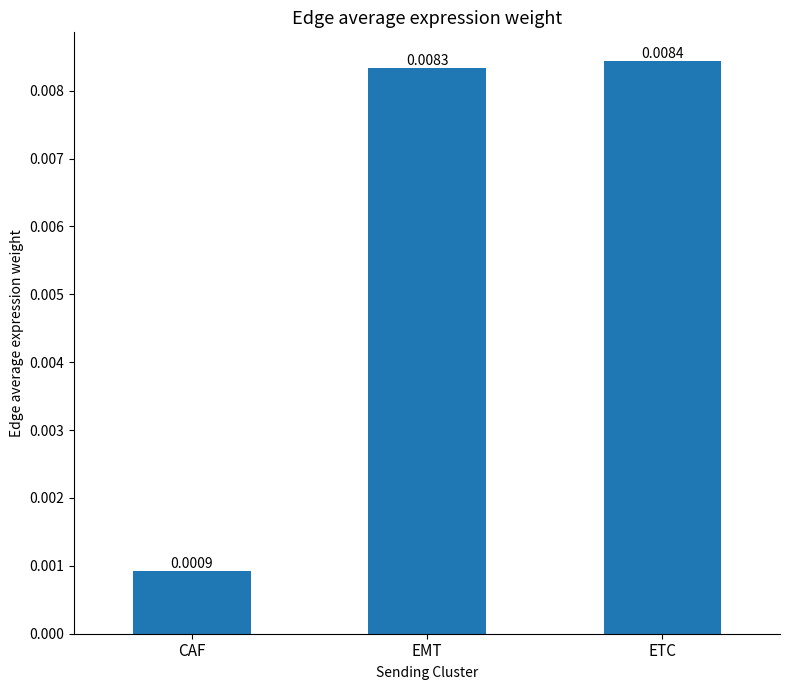

What is the label of the 1st bar from the left?

CAF